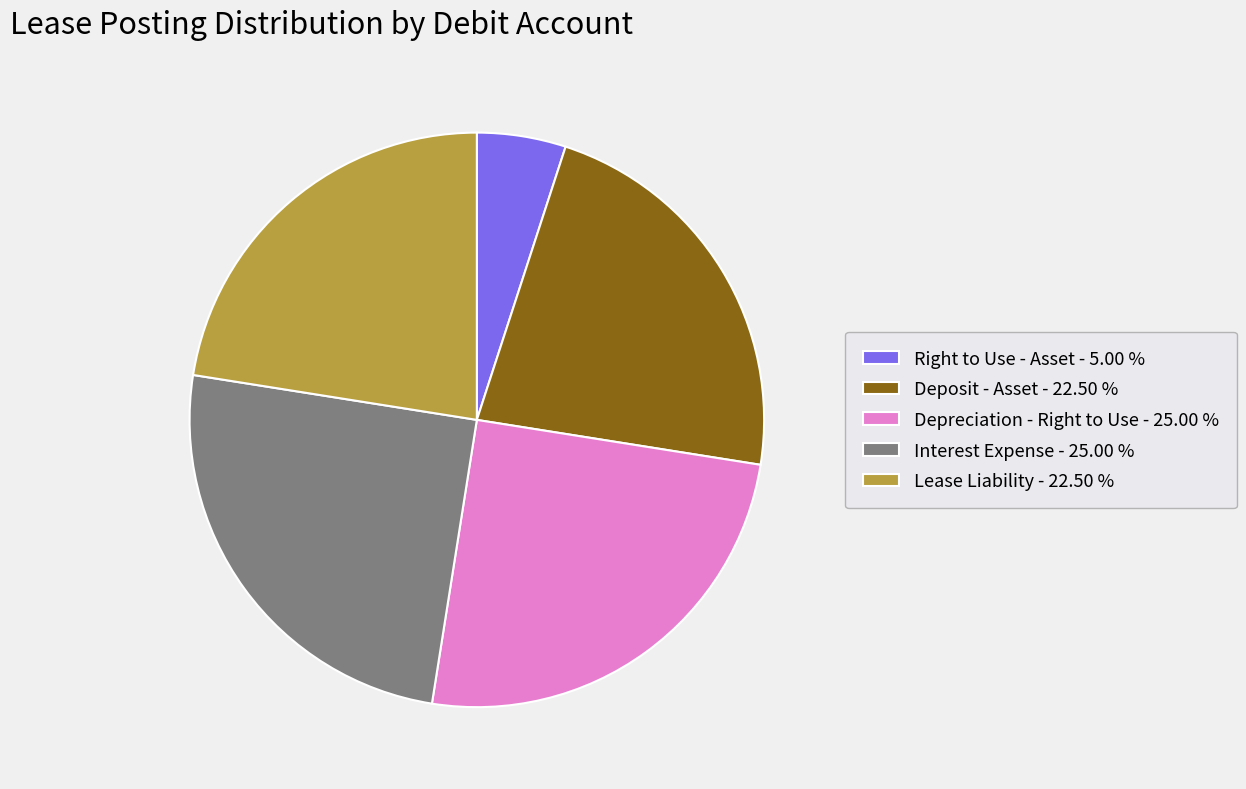

Count the number of slices in the pie.

5